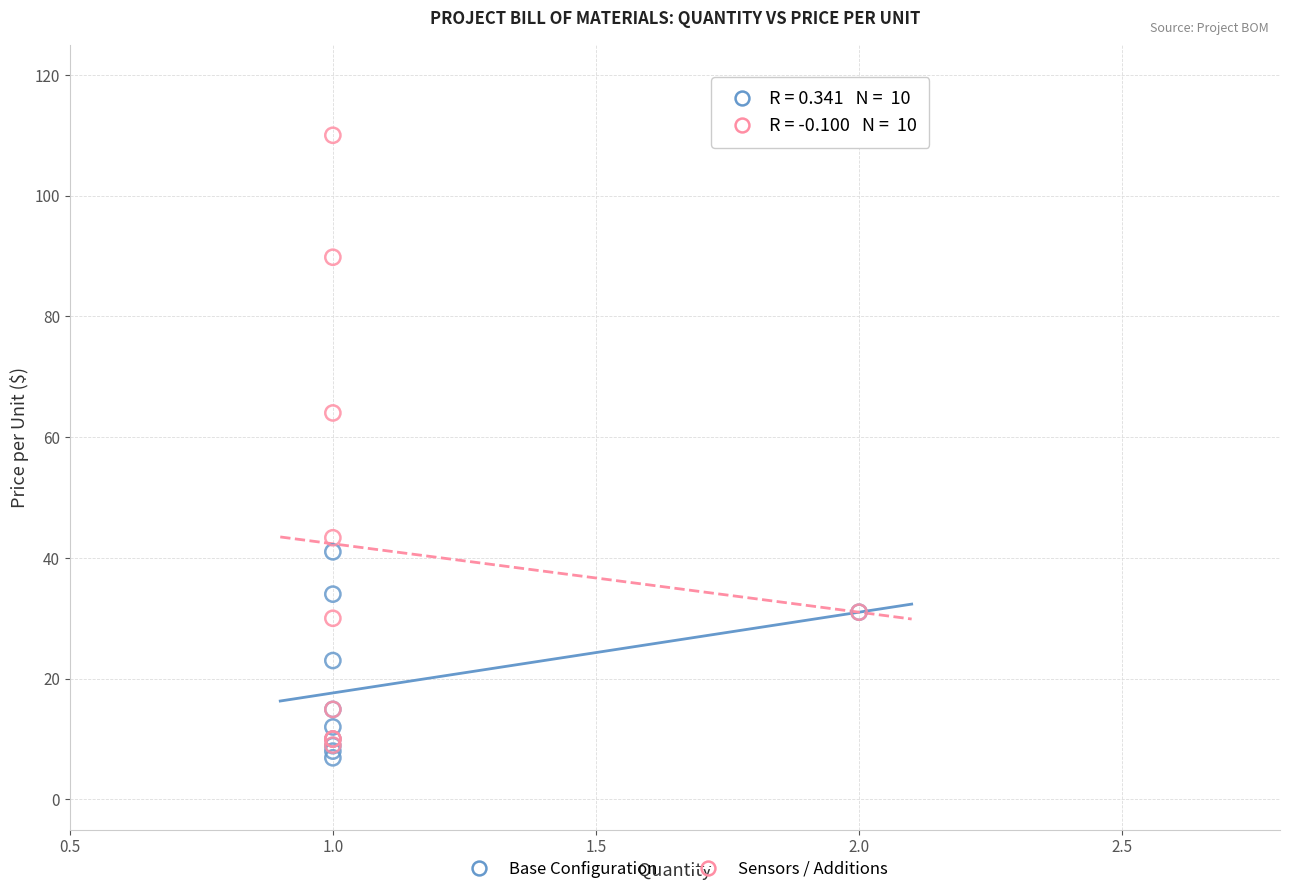

Which series reaches the maximum Y coordinate?

Sensors / Additions